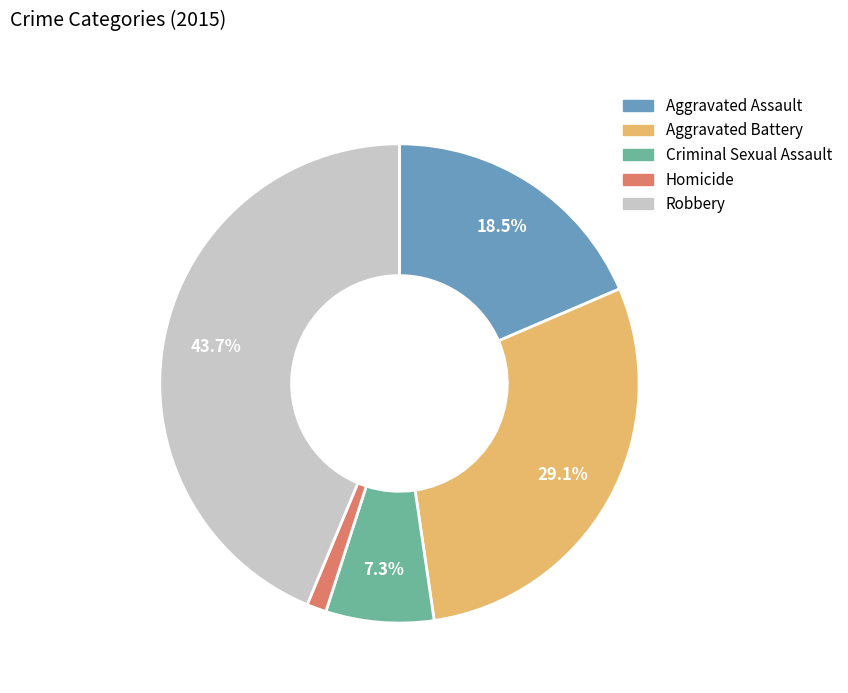

Rank the categories by value from highest to lowest.

Robbery, Aggravated Battery, Aggravated Assault, Criminal Sexual Assault, Homicide